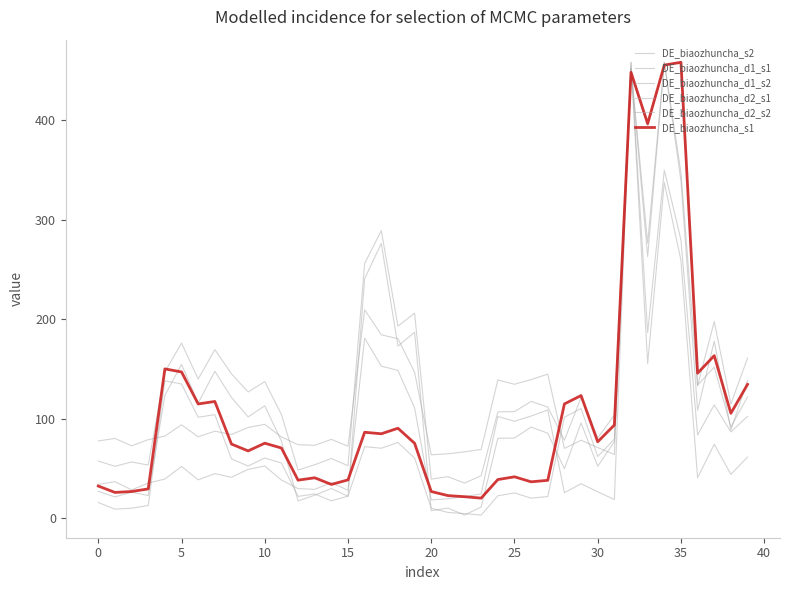

What is the label of the 16th point from the right?

24